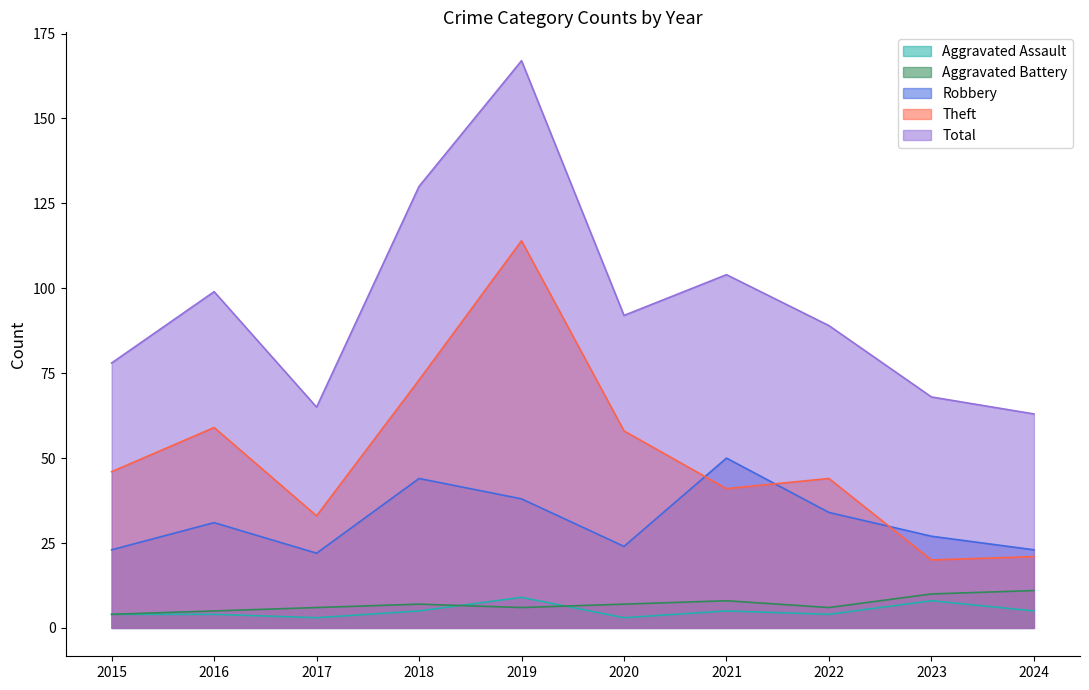

Rank the series by their maximum value, from lowest to highest.

Aggravated Assault, Aggravated Battery, Robbery, Theft, Total